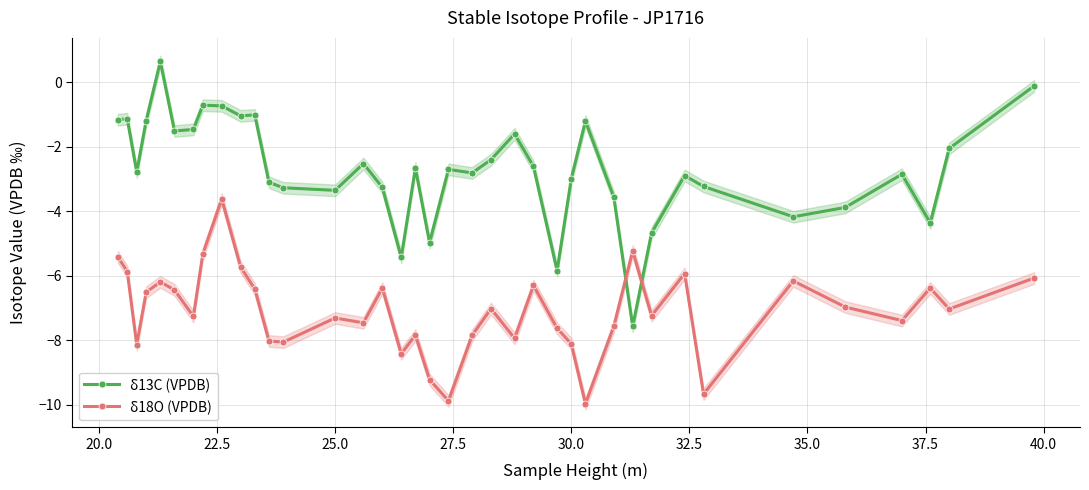

How many times do δ13C (VPDB) and δ18O (VPDB) cross each other?

2